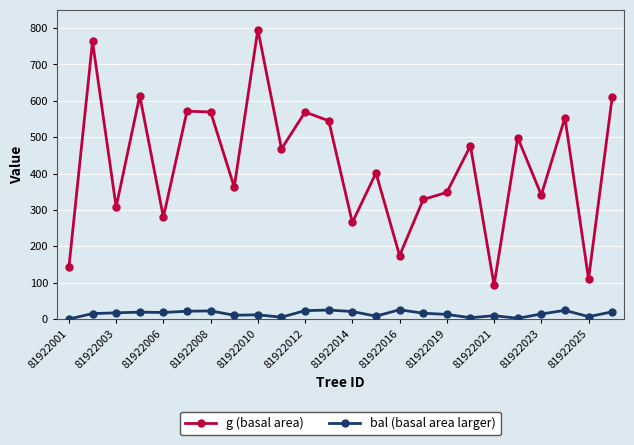

What is the sum of all bal (basal area larger) values?

345.2